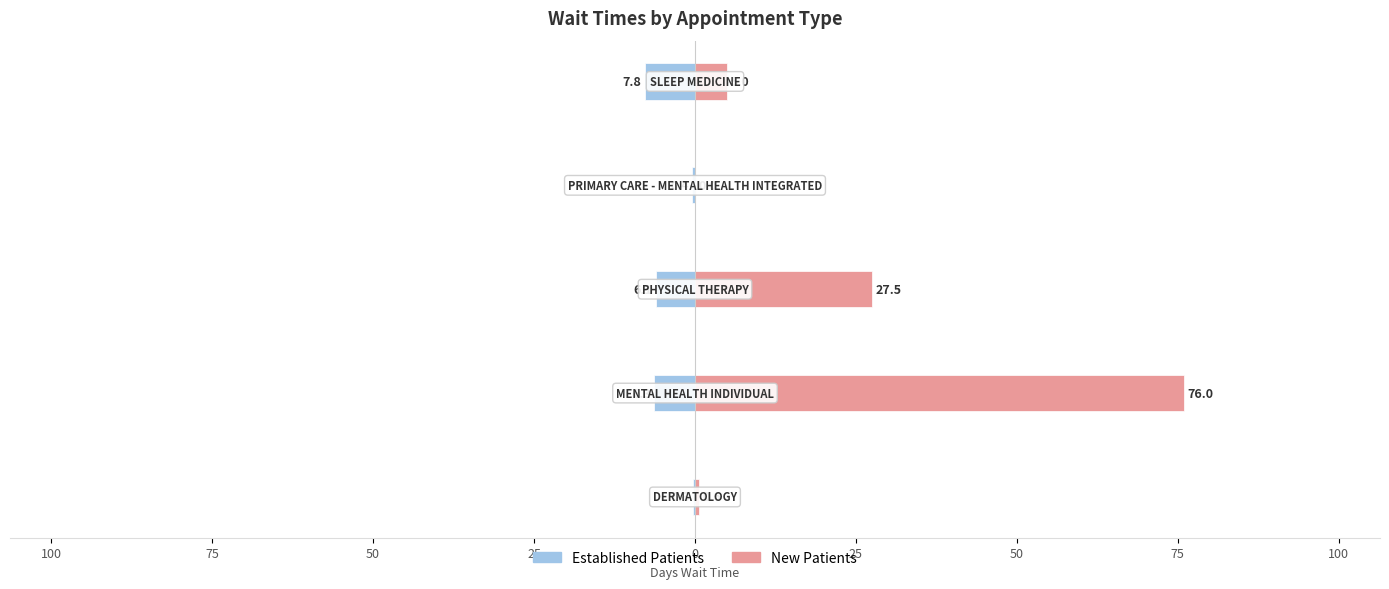

What is the difference between the highest and lowest values at 50?

0.4